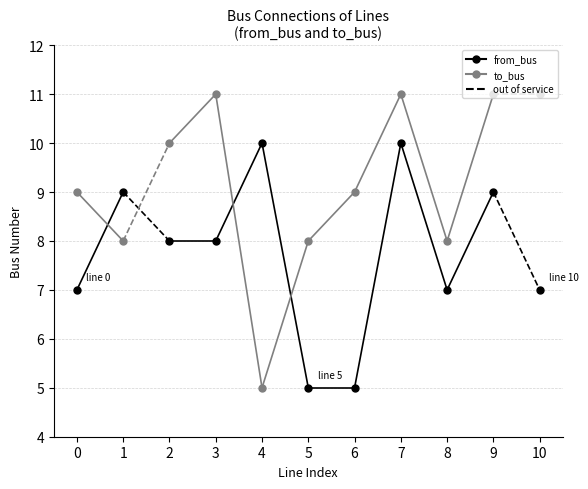

How many data points in from_bus are above 8?

4